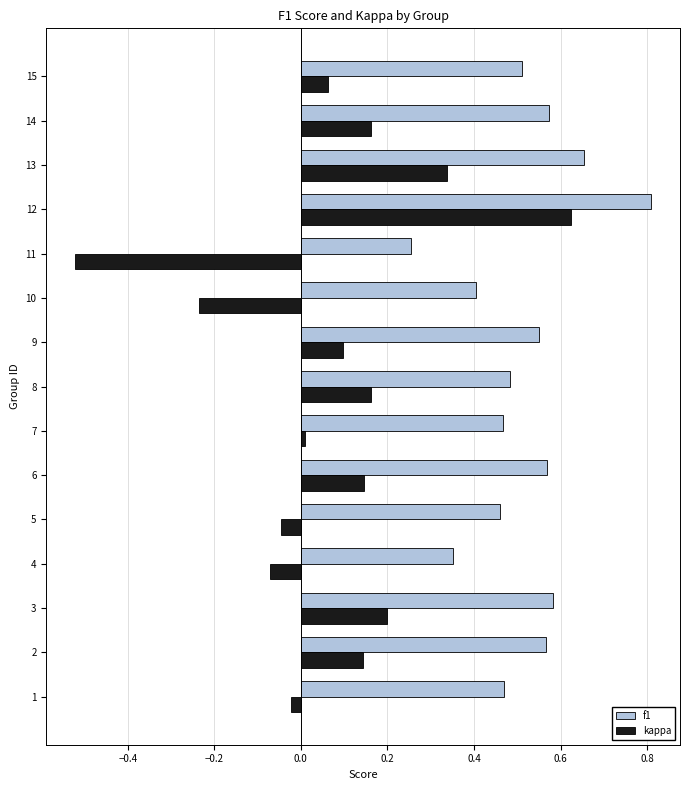

Which series has the largest total across all categories?

f1